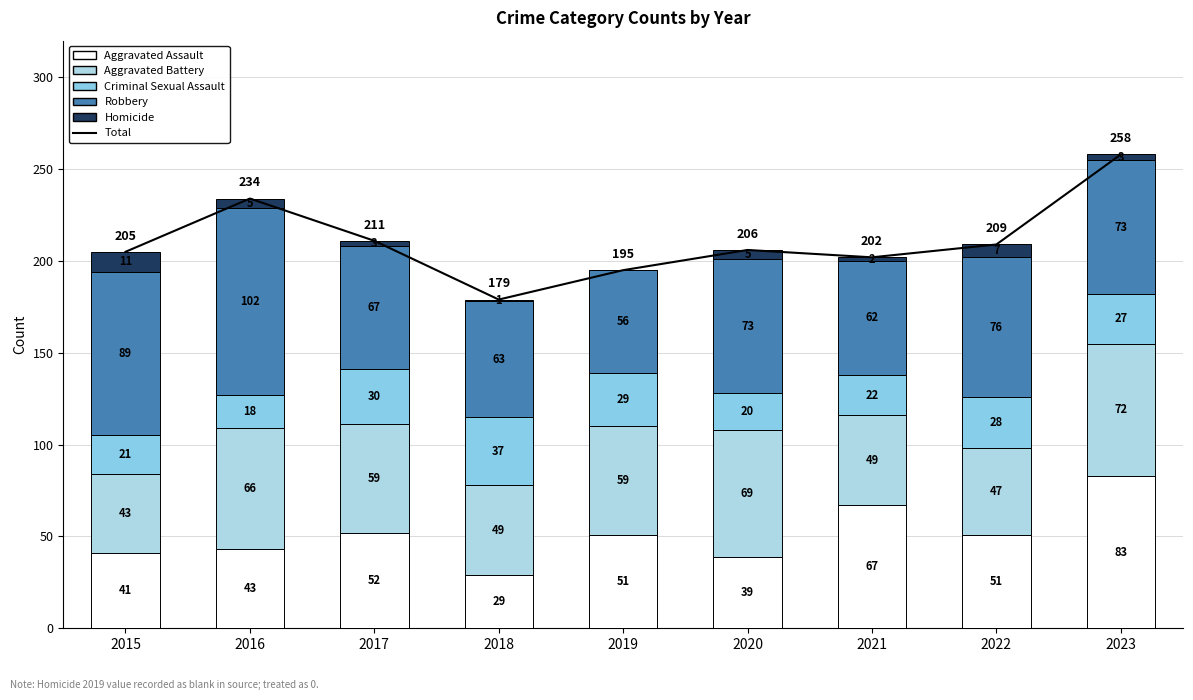

Where does the Aggravated Assault series first go above 51?

2017